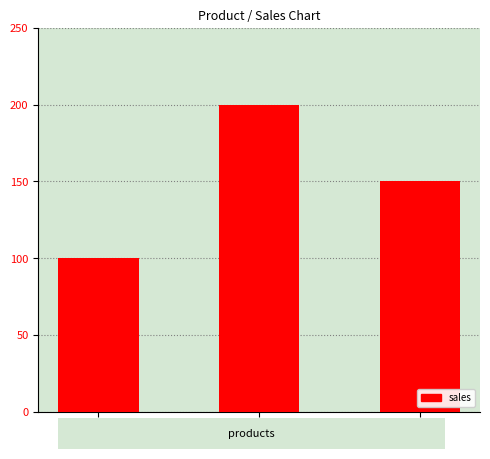

Is it true that the value at A is 100?

True